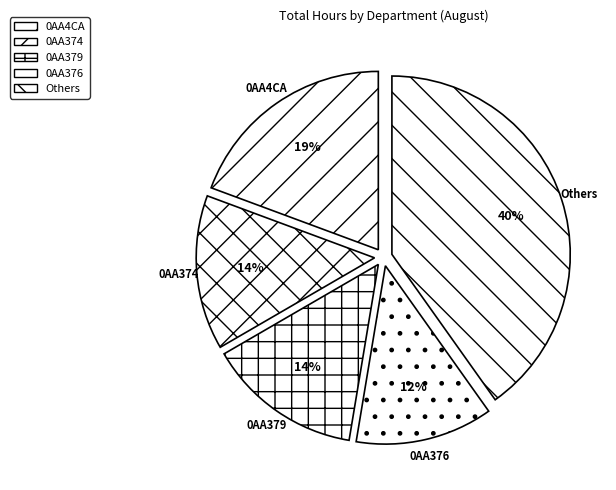

Is the sum of 0AA4CA and 0AA376 greater than half?

No